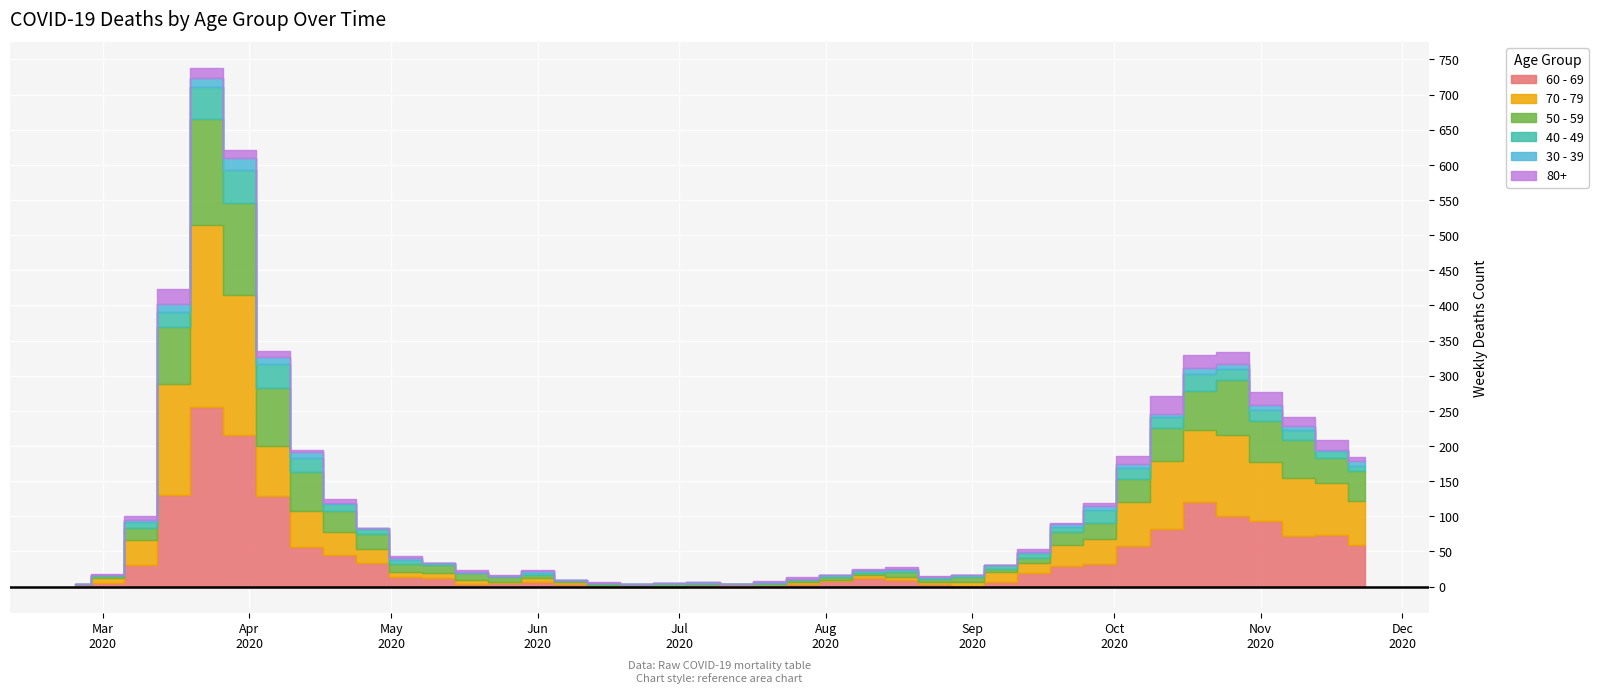

What is the total value across all series at 2020-06-08?

10